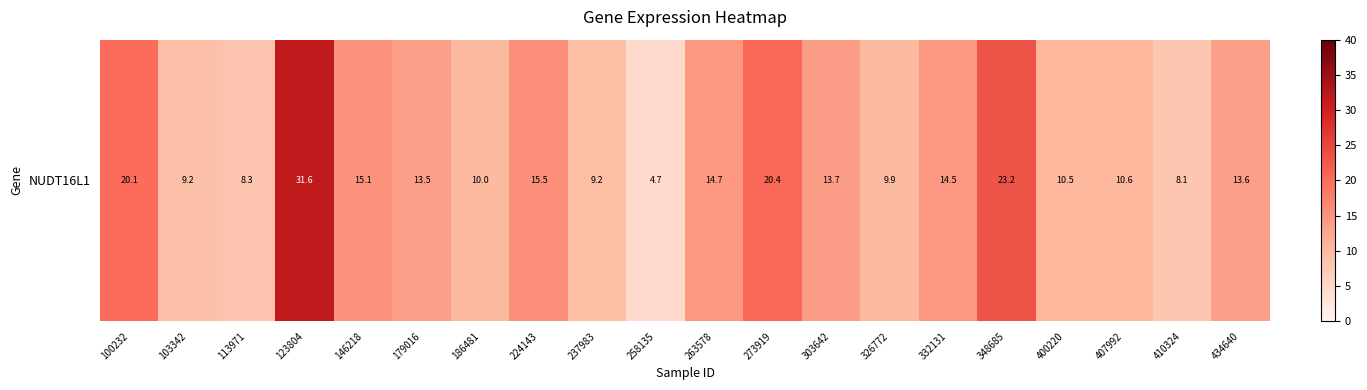

At which label is the value closest to 18?

100232